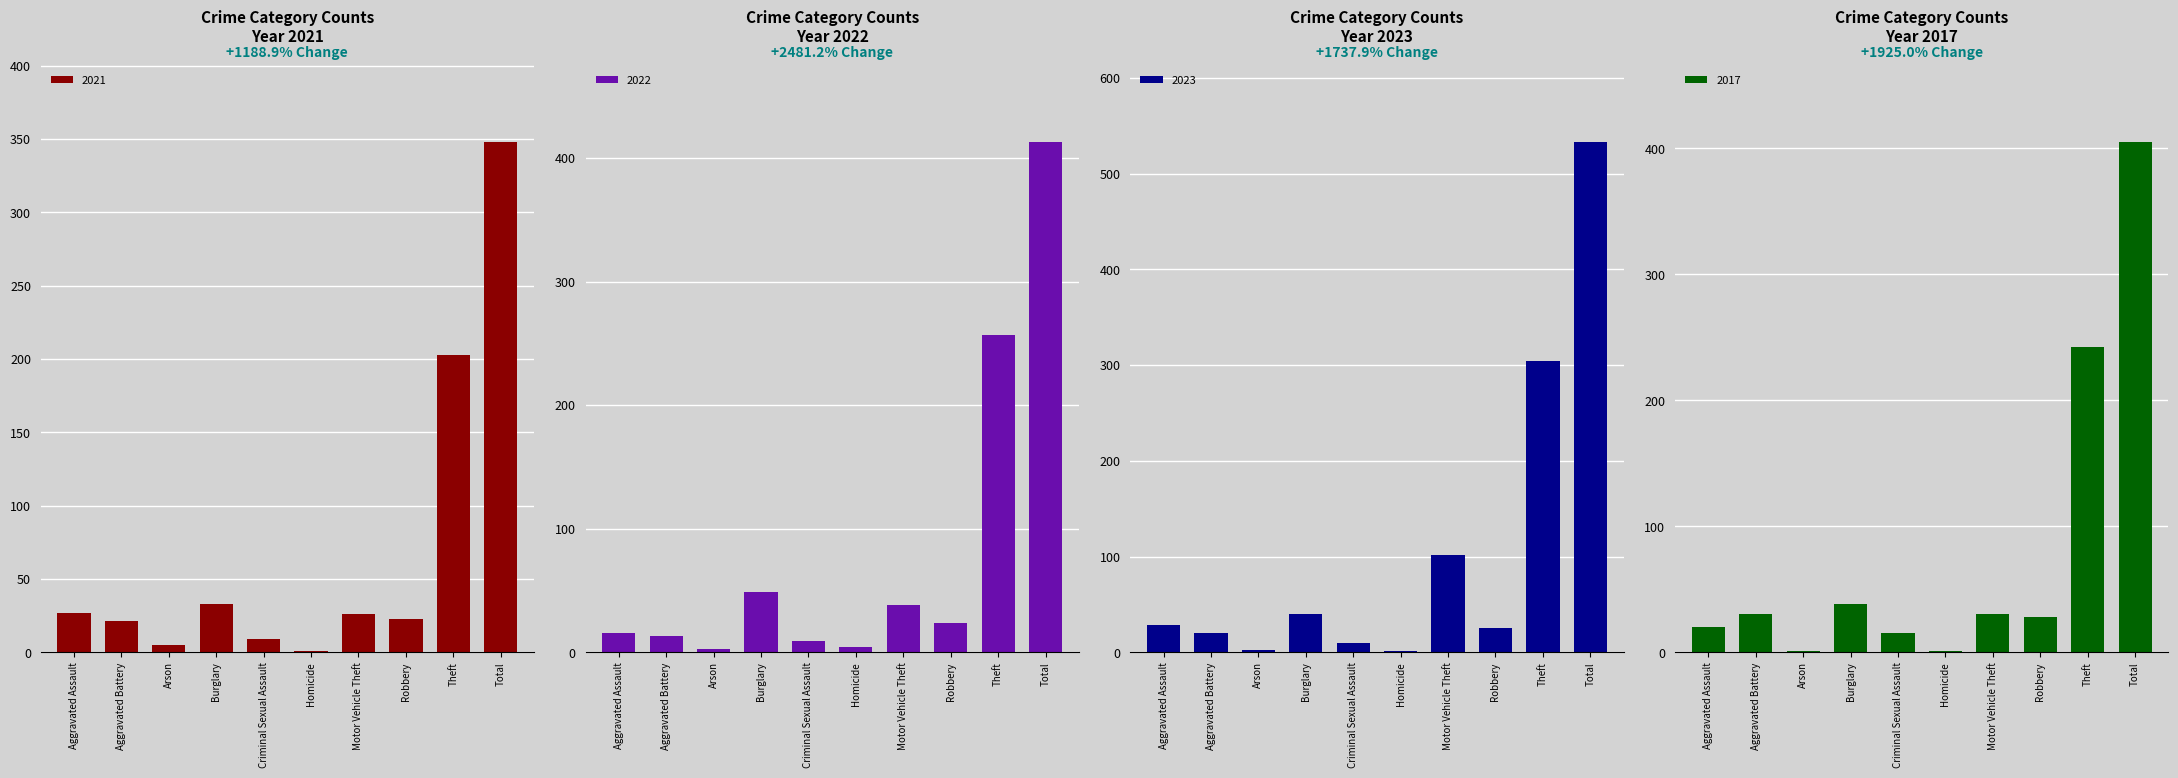

What is the difference between the maximum and minimum values in the 2017 series?

404